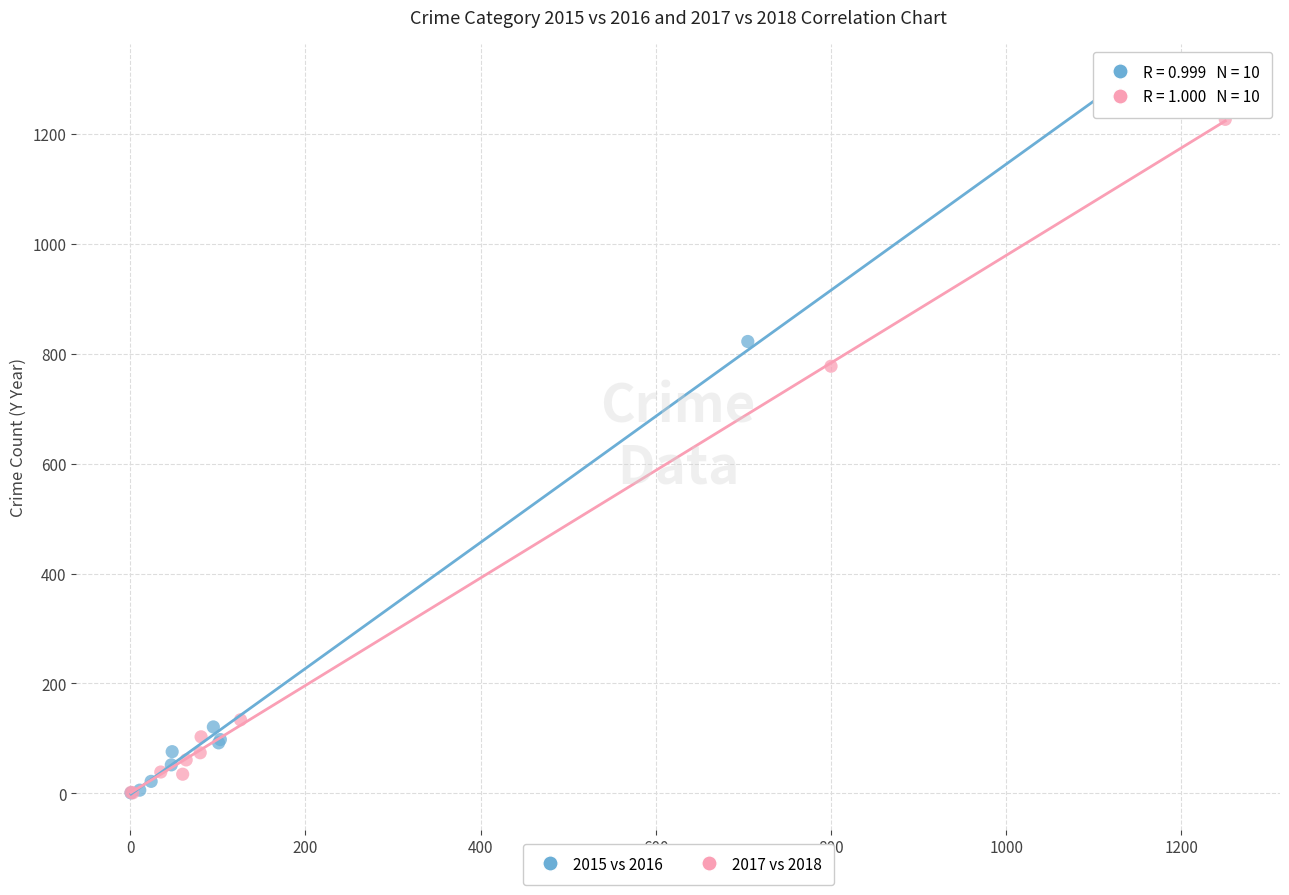

Which series has the widest spread of Y values?

2015 vs 2016